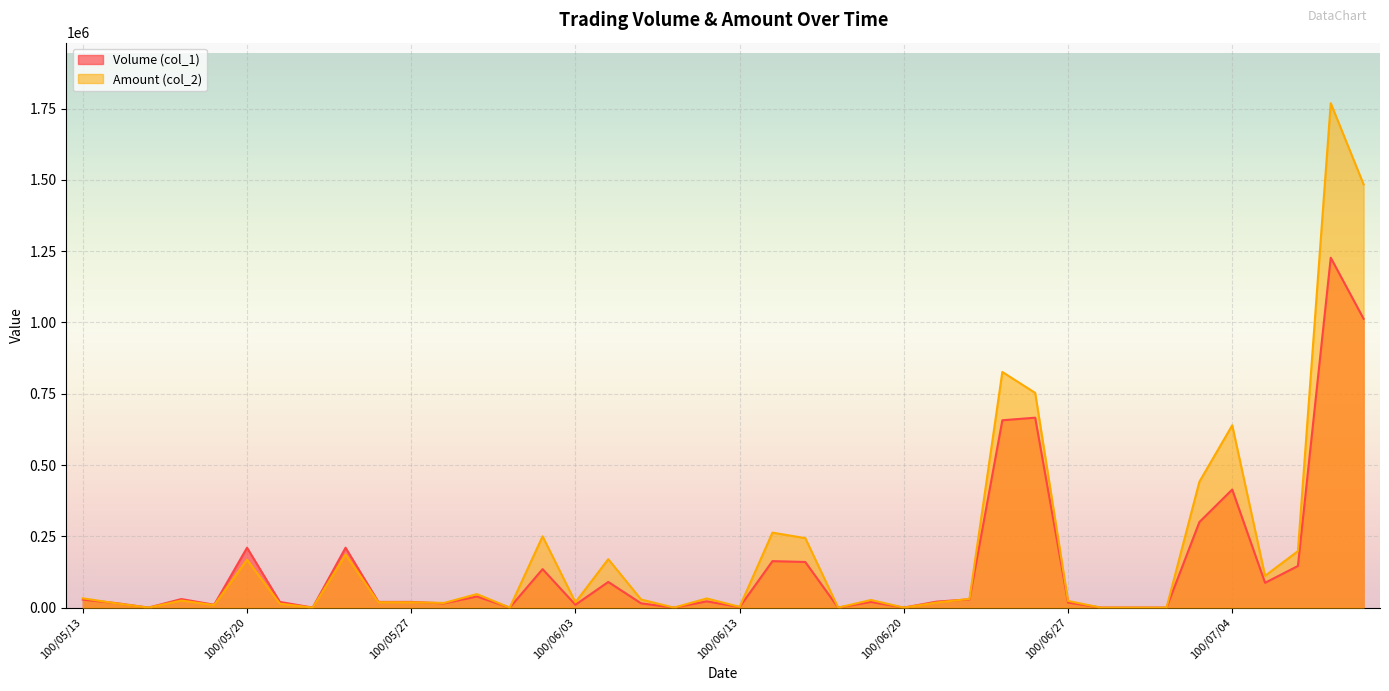

How many values in Amount (col_2) are above zero?

31